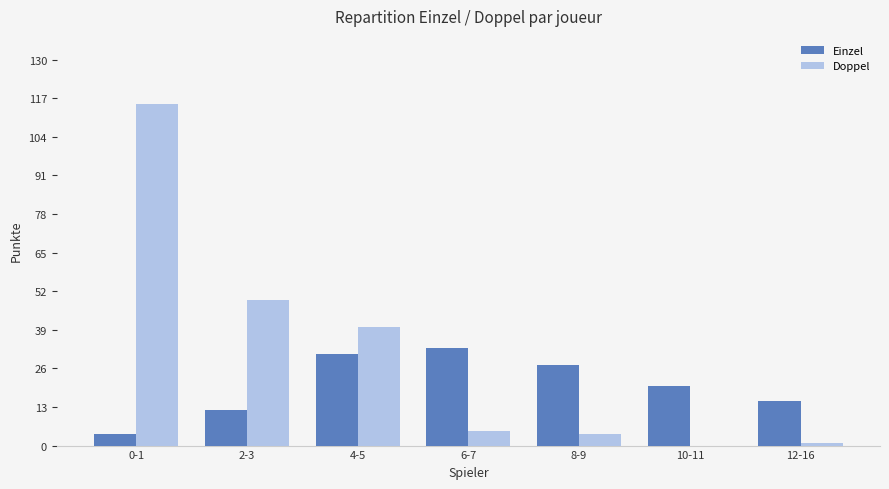

At which category is the sum across all series the highest?

0-1